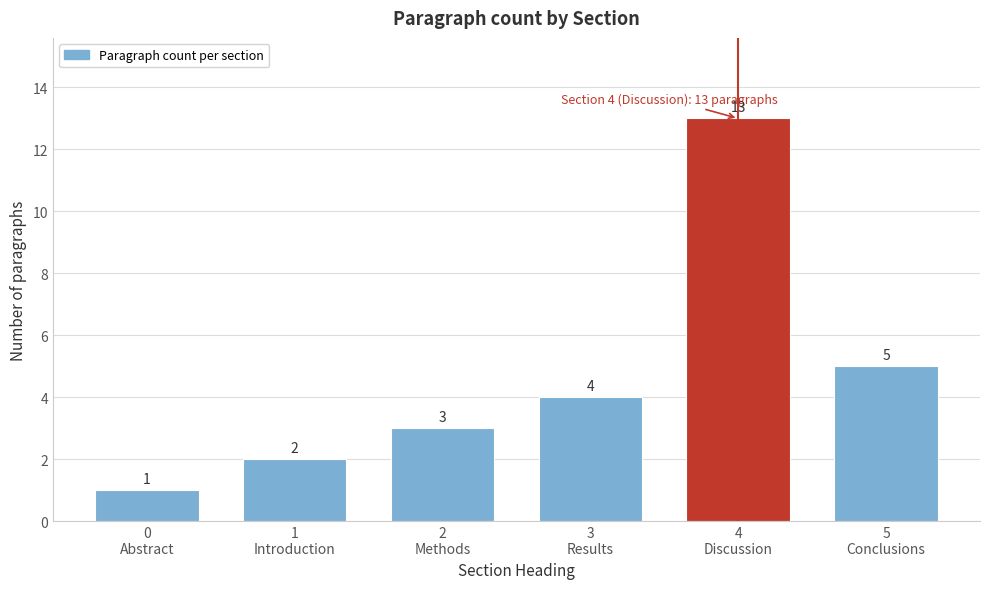

Reading left to right, extract all data points from this chart.

1	2	3	4	13	5